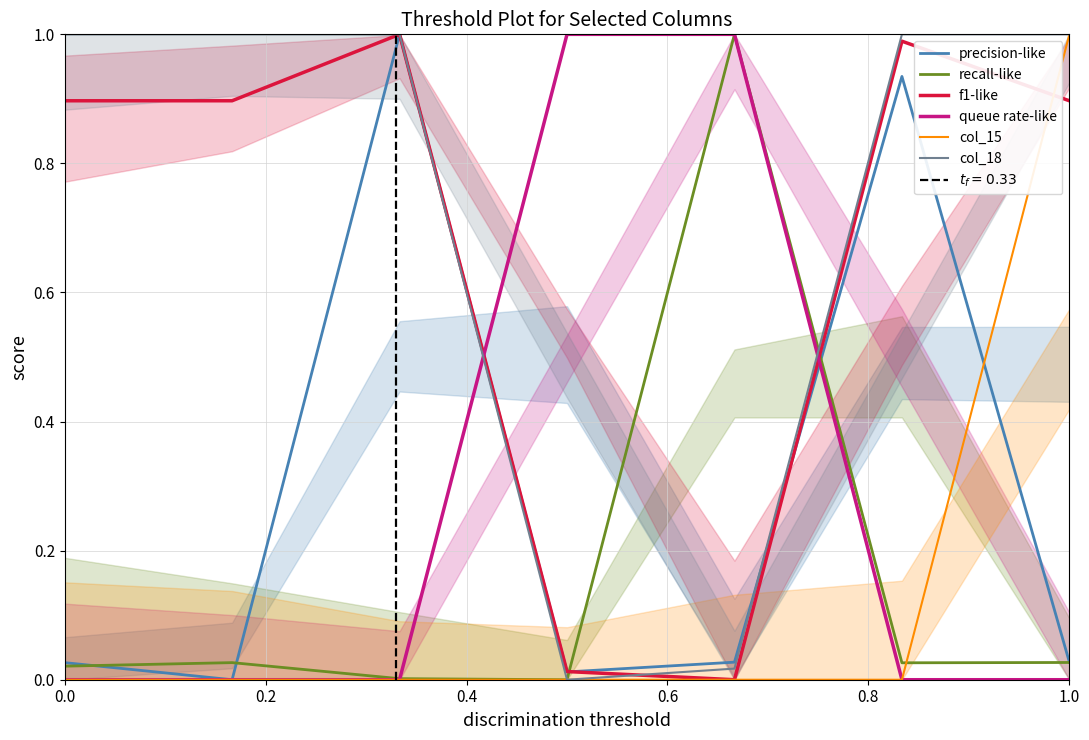

Is it true that f1-like equals 0.0 at 0.6?

False